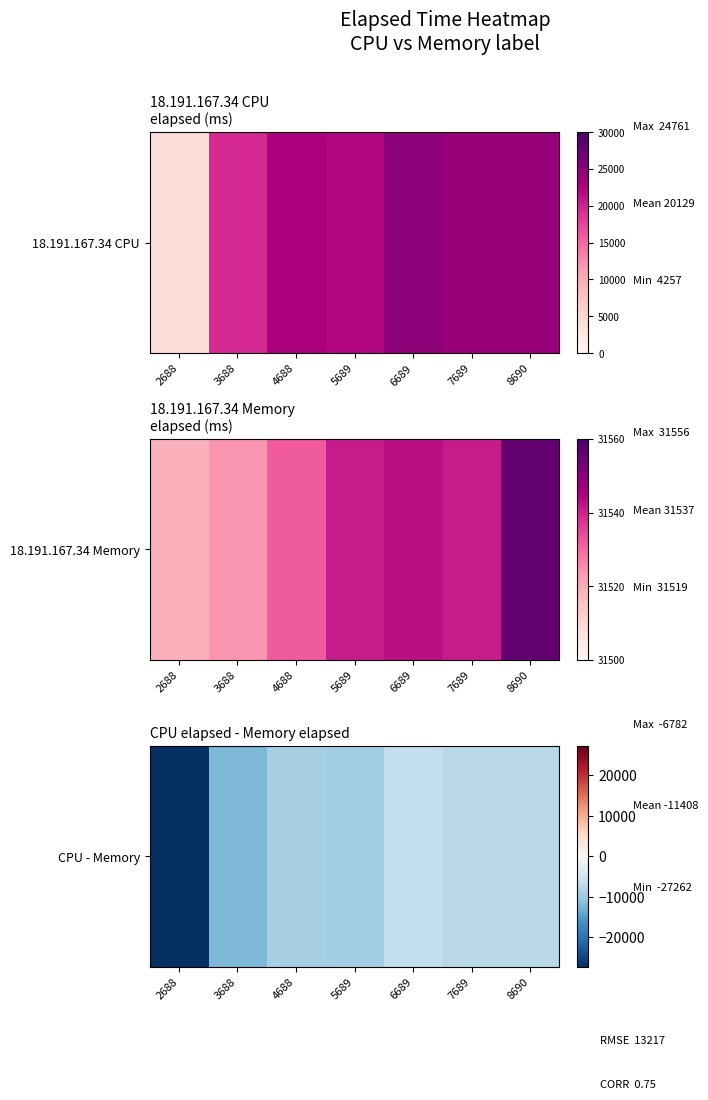

Rank the categories by value from highest to lowest.

6689, 8690, 7689, 4688, 5689, 3688, 2688